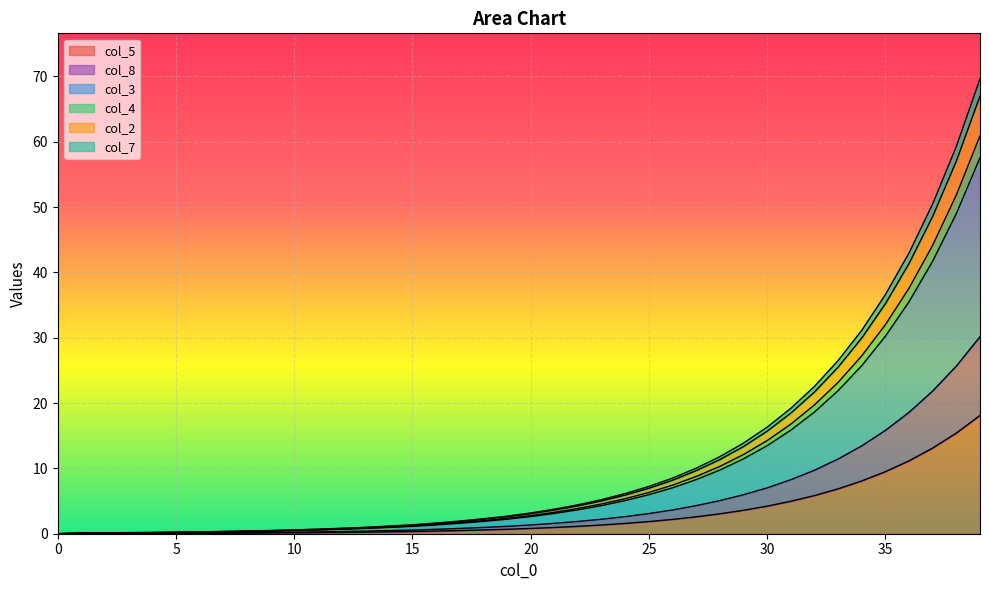

Which has a higher value, 4 or 9?

9